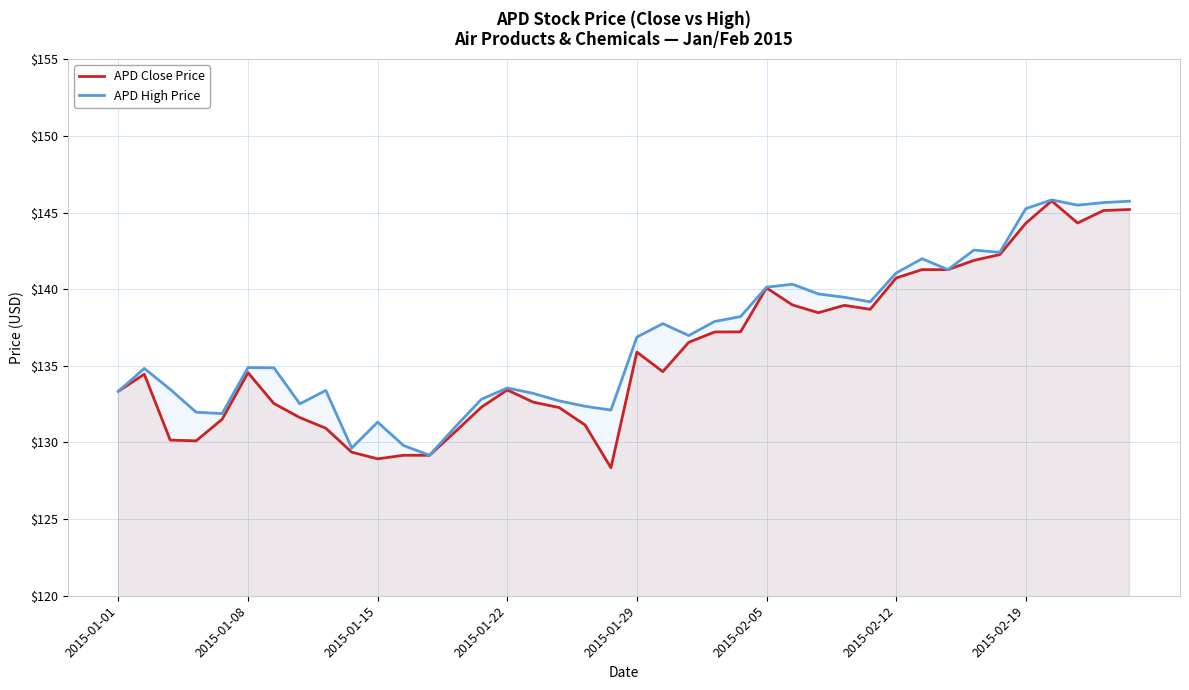

Reading right to left, what are all the values shown in this chart?

APD Close Price: 145.2	145.1	144.3	145.8	144.3	142.3	141.9	141.3	141.3	140.7	138.7	138.9	138.5	139.0	140.1	137.2	137.2	136.5	134.6	135.9	128.3	131.1	132.3	132.6	133.4	132.3	130.7	129.2	129.2	128.9	129.4	130.9	131.6	132.5	134.6	131.5	130.1	130.2	134.5	133.3
APD High Price: 145.7	145.6	145.5	145.8	145.2	142.4	142.5	141.3	142.0	141.1	139.2	139.5	139.7	140.3	140.1	138.2	137.9	137.0	137.8	136.9	132.1	132.4	132.7	133.2	133.6	132.8	131.0	129.2	129.8	131.3	129.6	133.4	132.5	134.9	134.9	131.9	132.0	133.5	134.8	133.3